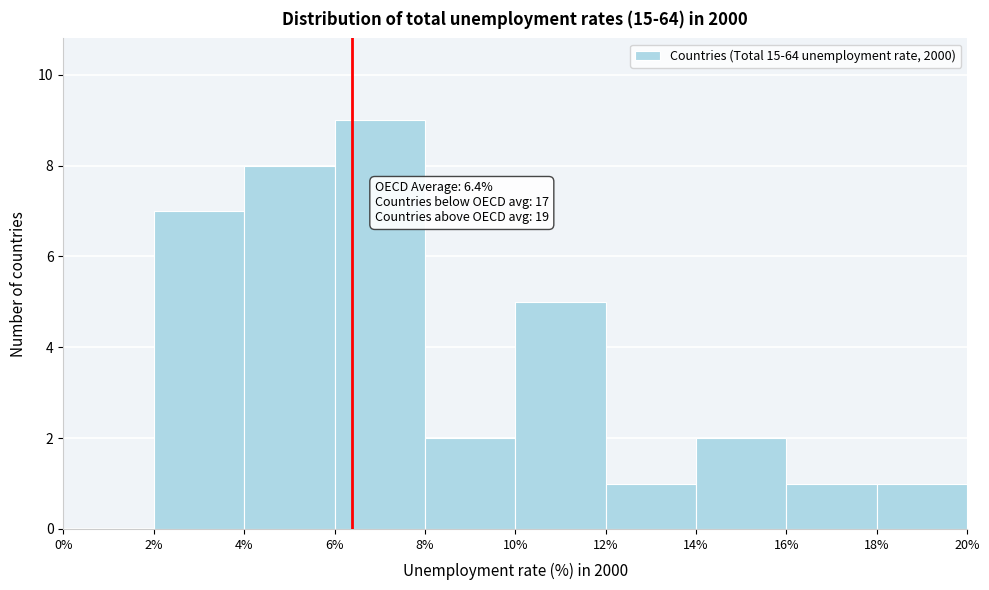

Which range on the x-axis has the tallest bar?

6% to 8%